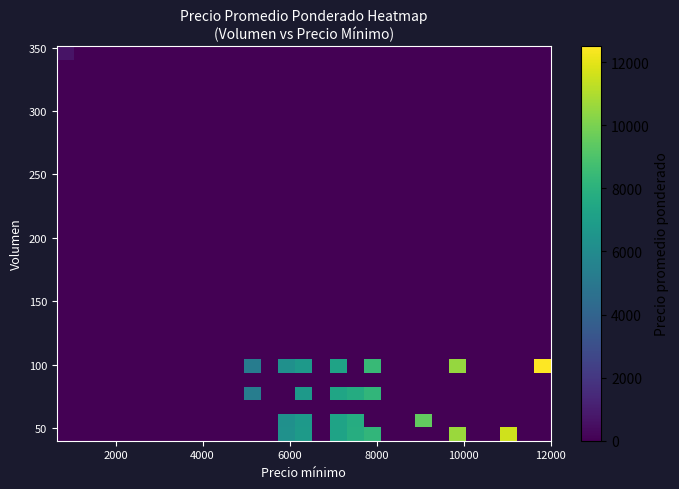

At how many categories does at least one series exceed 10112?

3